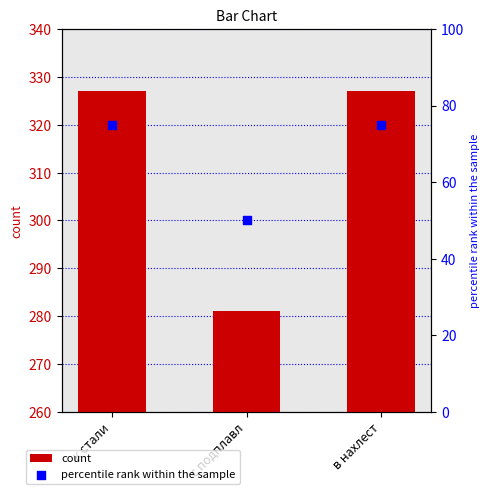

At how many categories does at least one series exceed 68?

3